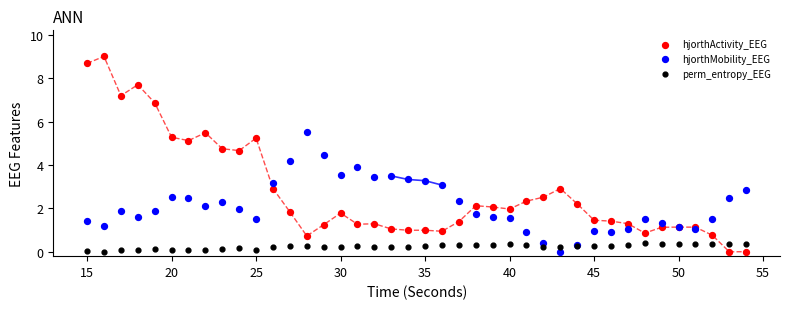

Which series reaches the maximum Y coordinate?

hjorthActivity_EEG